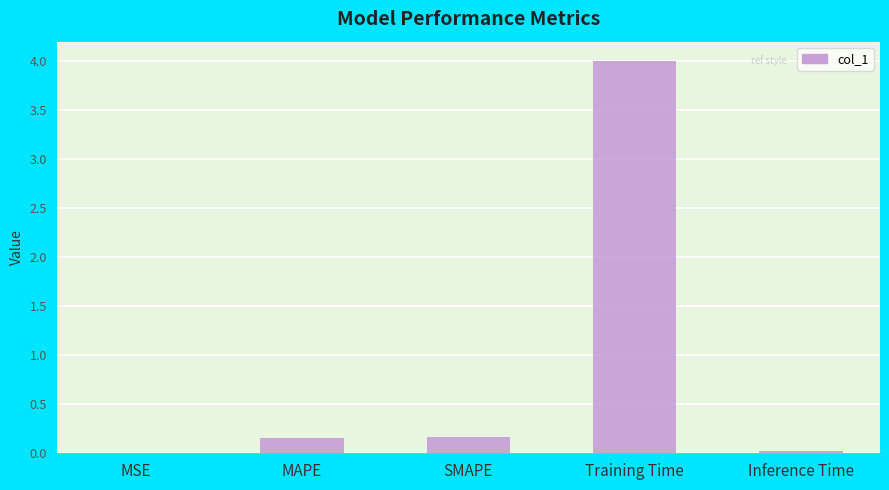

What is the change in value from MAPE to Inference Time?

-0.1